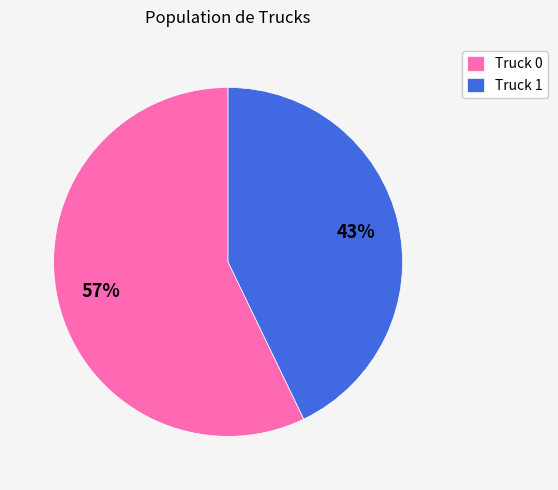

Between Truck 1 and Truck 0, which is larger?

Truck 0